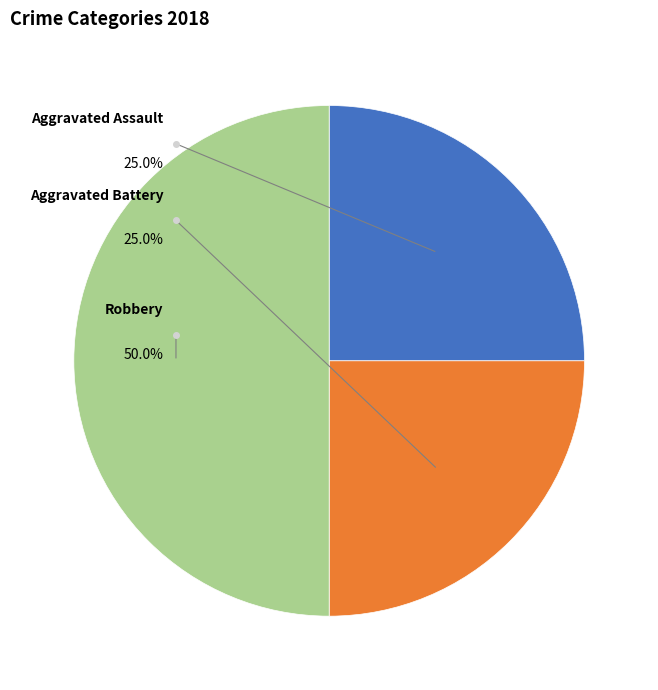

Rank the categories by value from highest to lowest.

Robbery, Aggravated Assault, Aggravated Battery